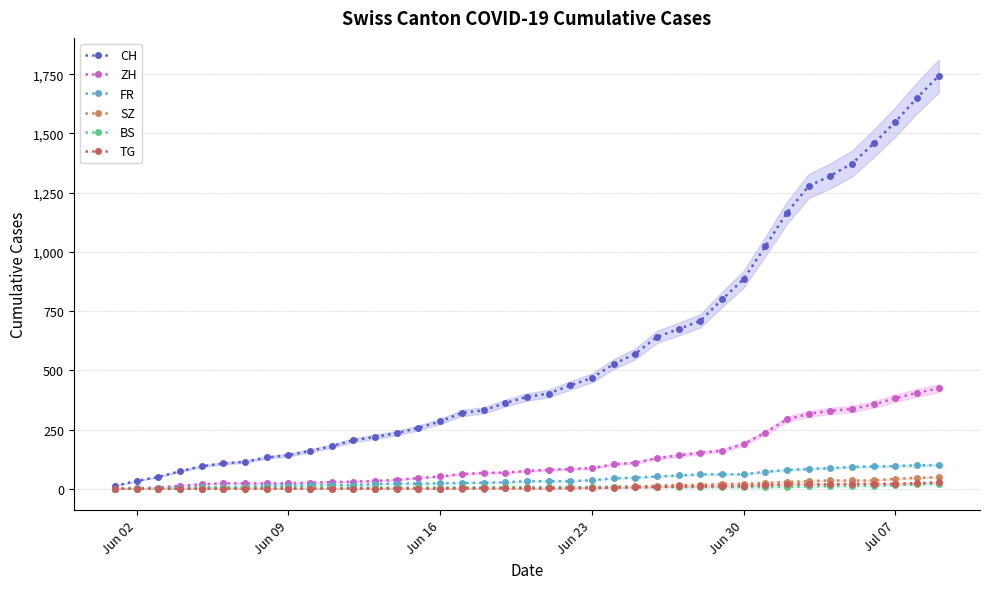

What is the highest value of the FR series?

100